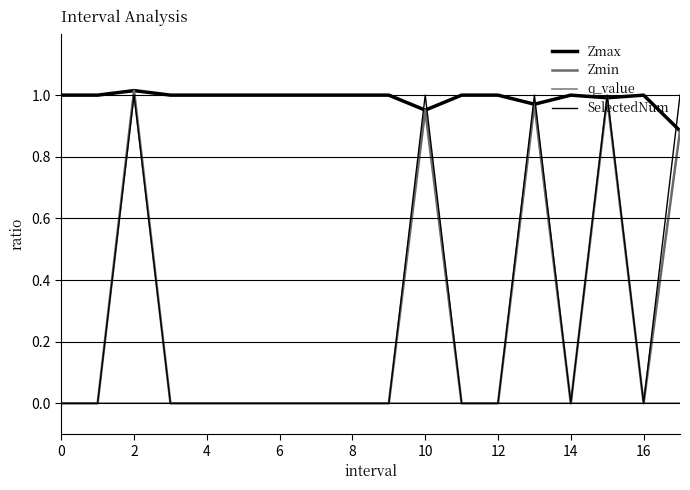

Which series has the largest range (max minus min)?

Zmin